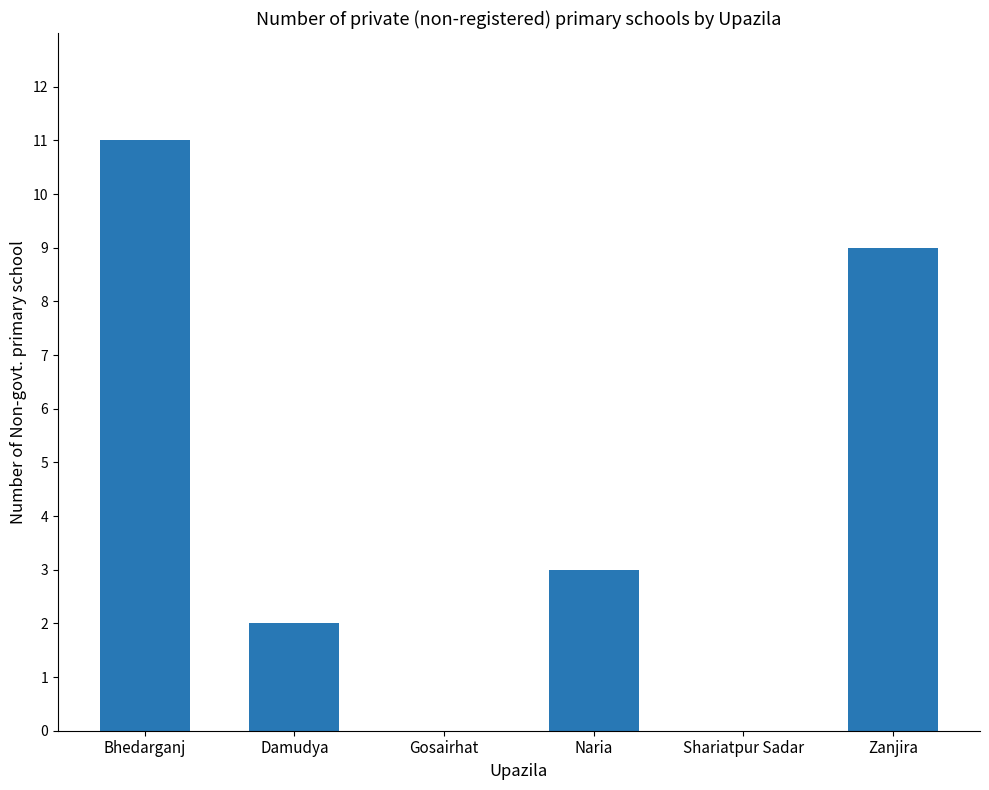

Count the number of categories in the chart.

6